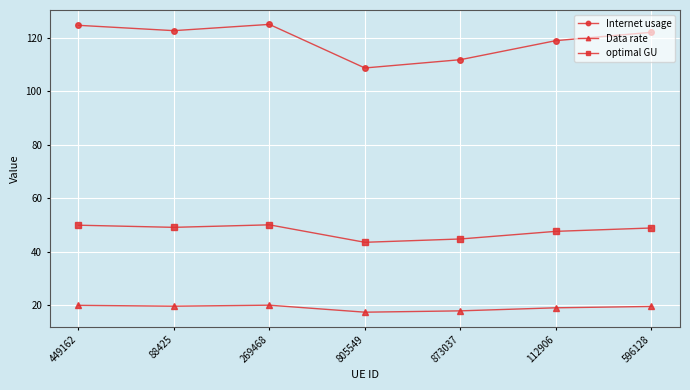

Count the number of categories in the chart.

7